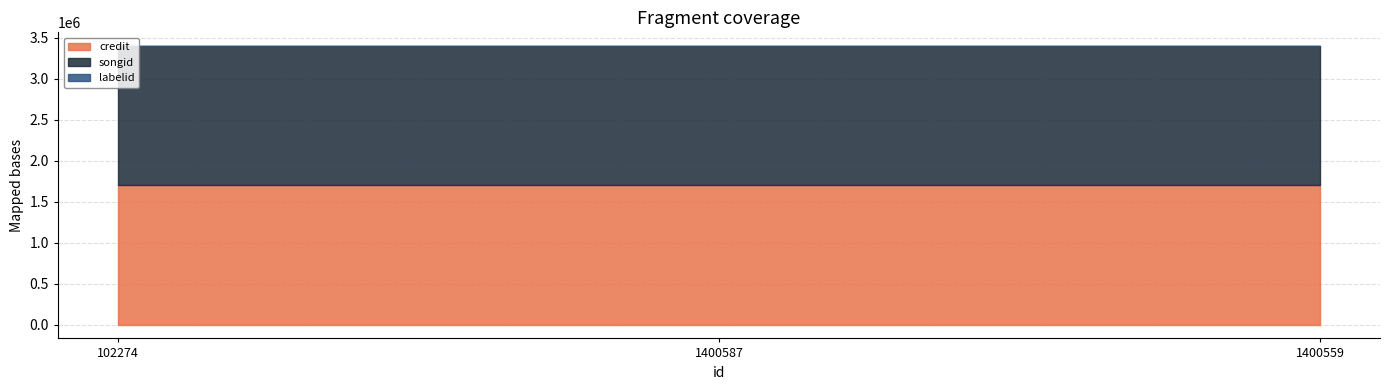

What value does the labelid series have at 1400559?

198